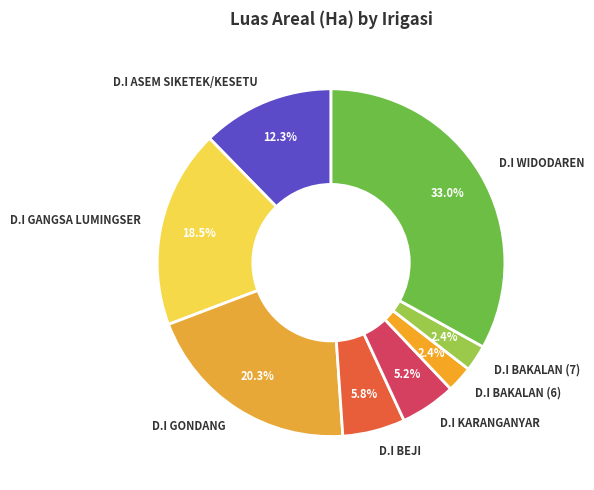

Combined, do D.I GANGSA LUMINGSER and D.I WIDODAREN account for over 50%?

Yes